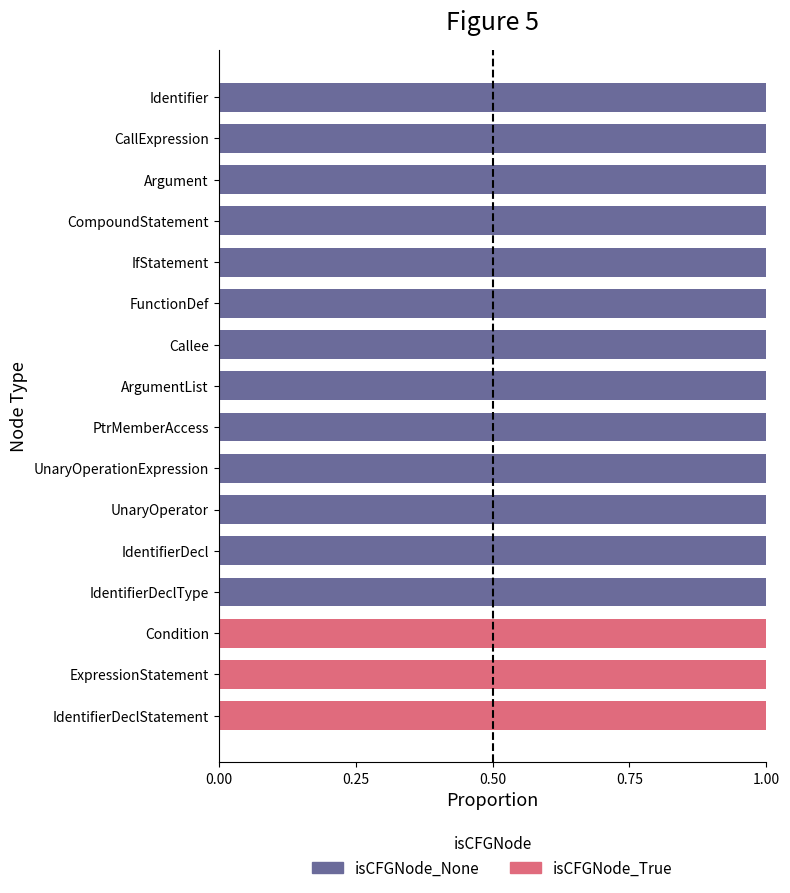

The isCFGNode_None series shows 1 at CompoundStatement. True or false?

True